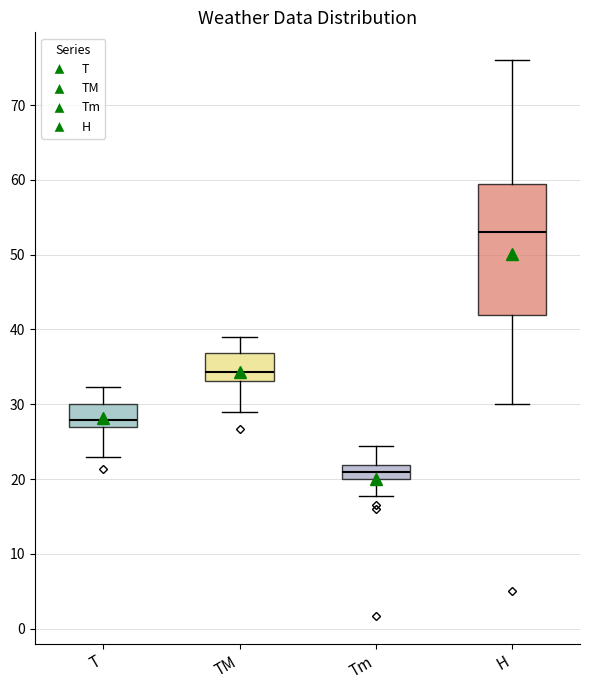

Reading left to right, transcribe this box plot: for each box, give where its median line is, the range the box spans, and where its two whiskers end, as read against the y-axis. The values are not printed on the chart, so give them approximately, as read against the axis.

T: median 28, box 27 to 30, whiskers 23 to 32
TM: median 34, box 33 to 37, whiskers 29 to 39
Tm: median 21, box 20 to 22, whiskers 18 to 24
H: median 53, box 42 to 60, whiskers 30 to 76